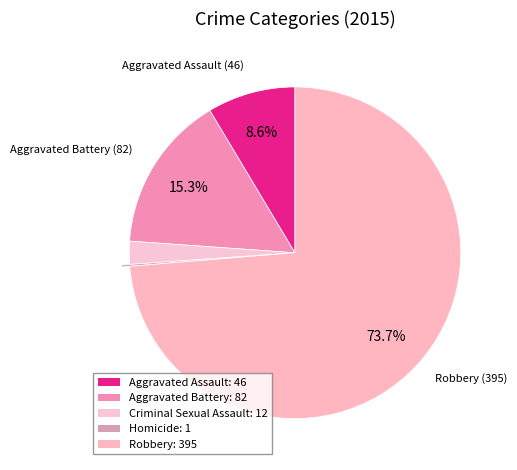

How many slices are in this pie chart?

5